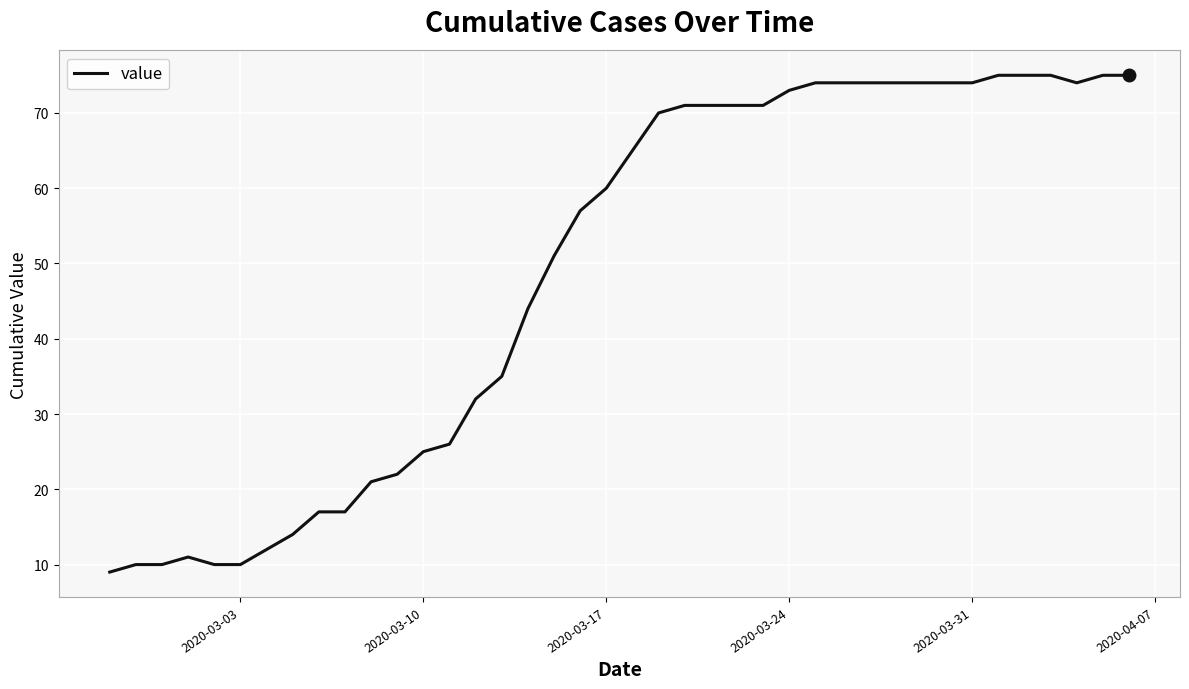

What is the smallest value displayed?

9